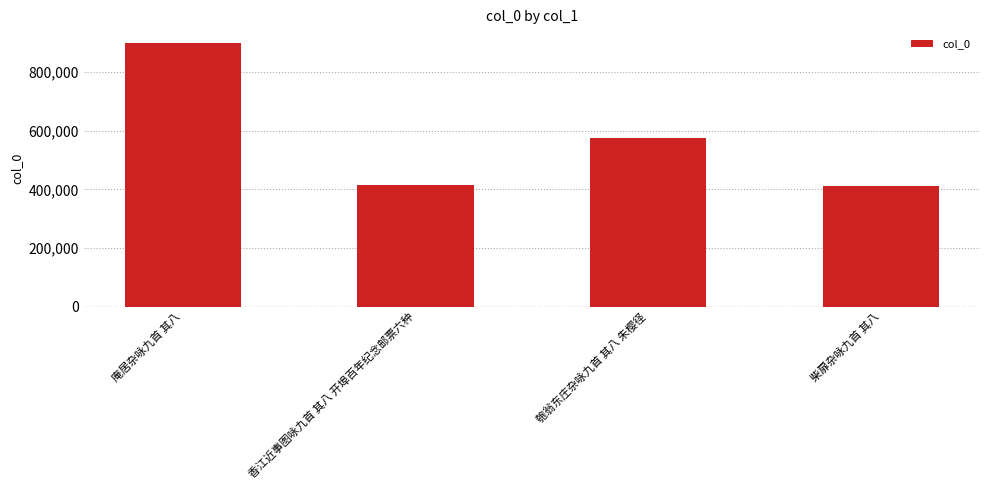

What is the label of the 2nd bar from the right?

匏翁东庄杂咏九首 其八 朱樱径